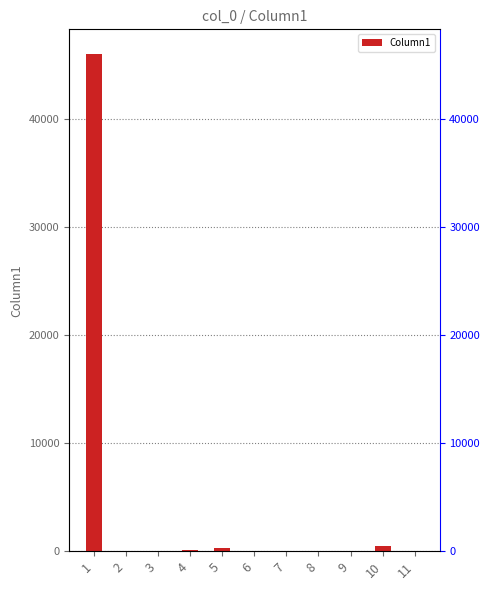

Rank the categories by value from highest to lowest.

1, 10, 5, 4, 6, 9, 11, 2, 3, 8, 7